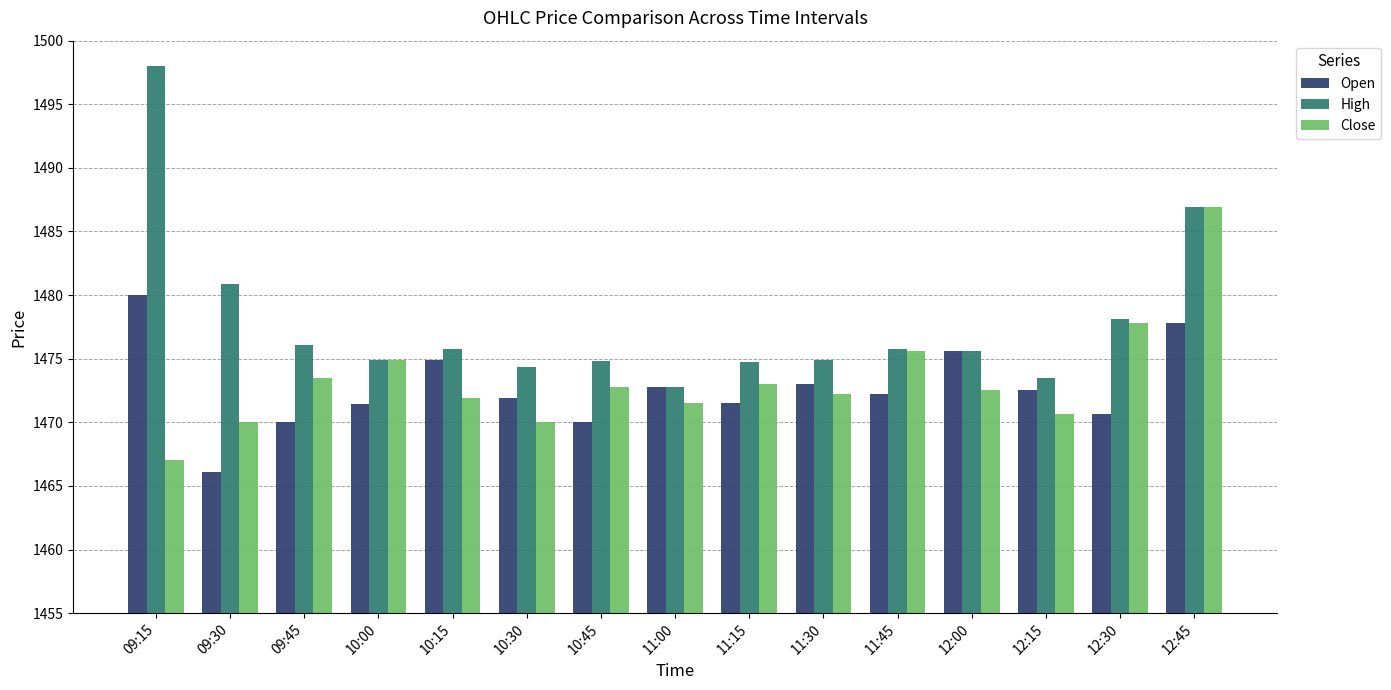

What is the difference between the second highest and second lowest values in the Close series?

7.8